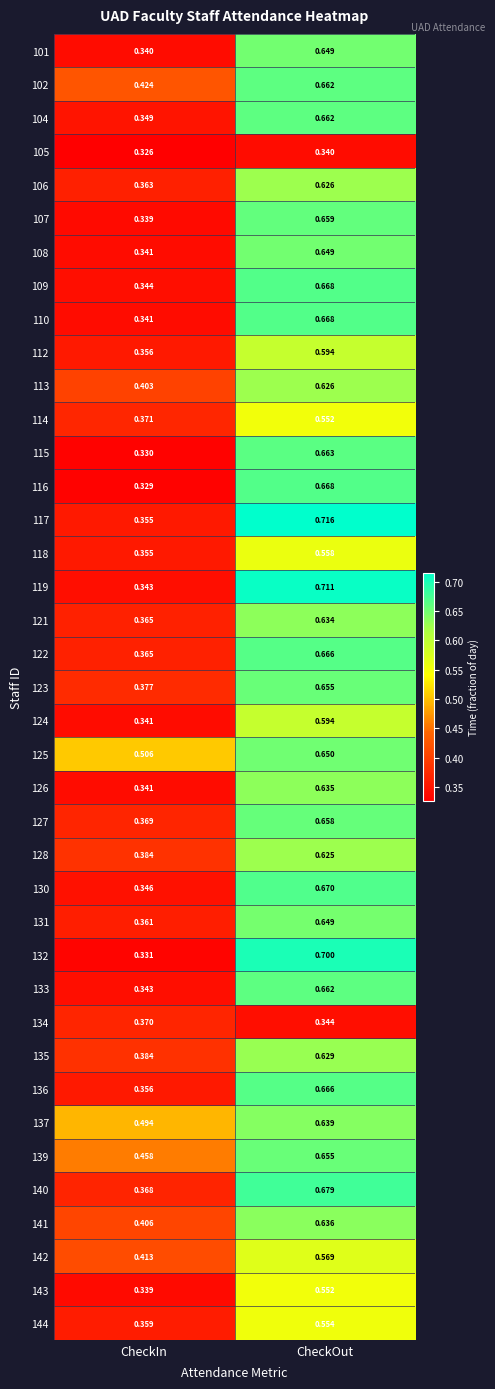

At how many categories does at least one series exceed 0?

2